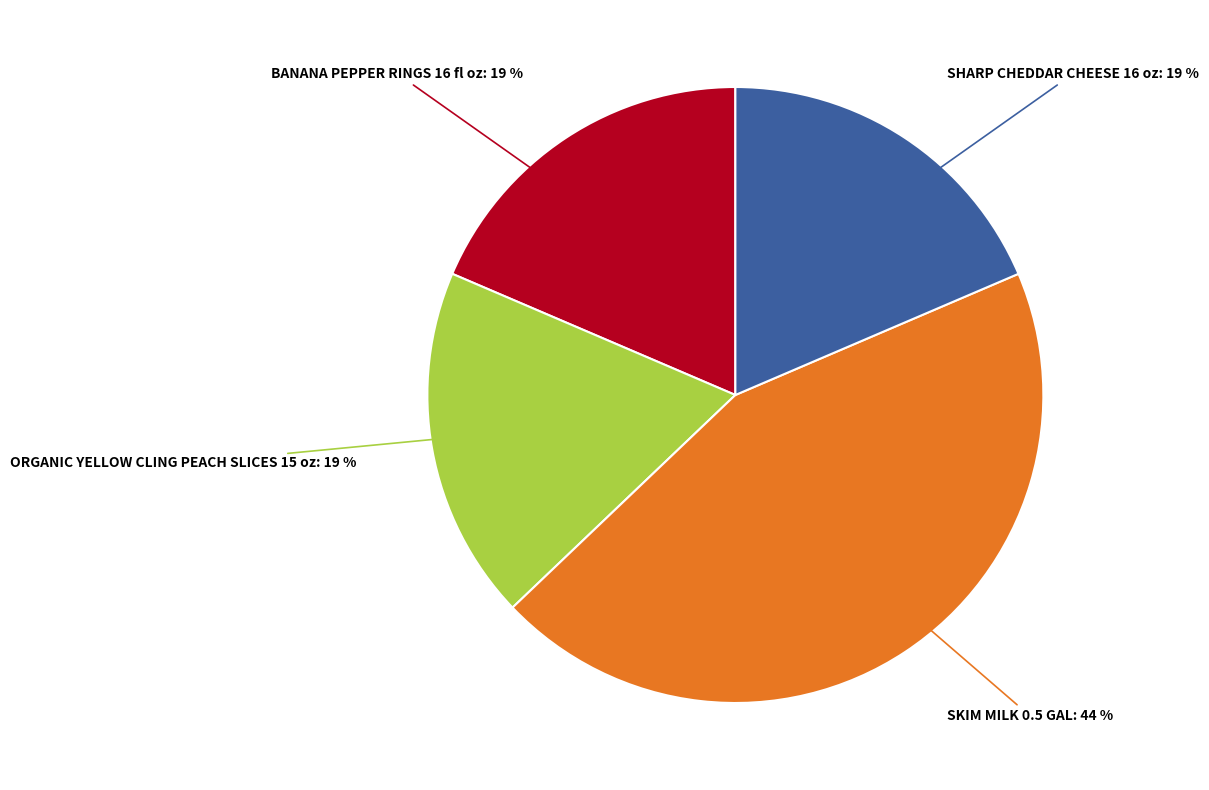

How many segments does this pie chart have?

4